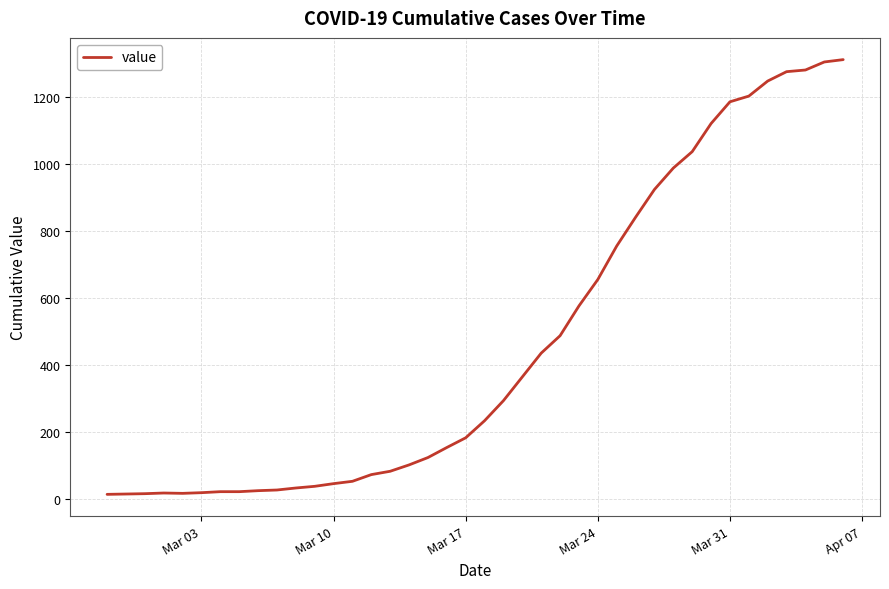

What is the difference between the maximum and minimum values?

1299